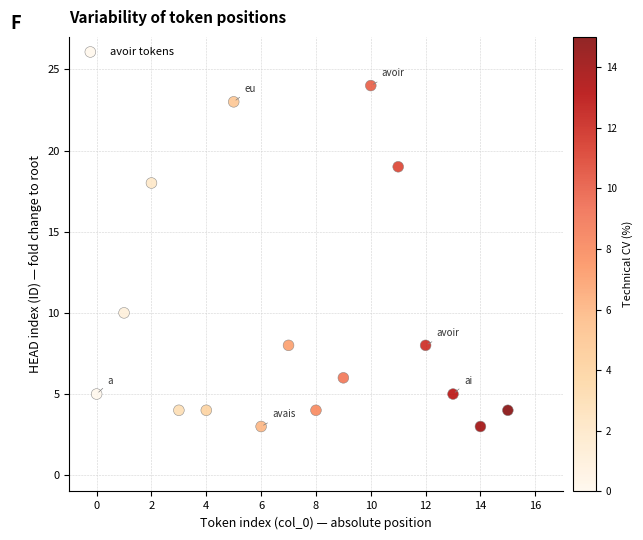

What Y value in the scatter plot is closest to 13?

10